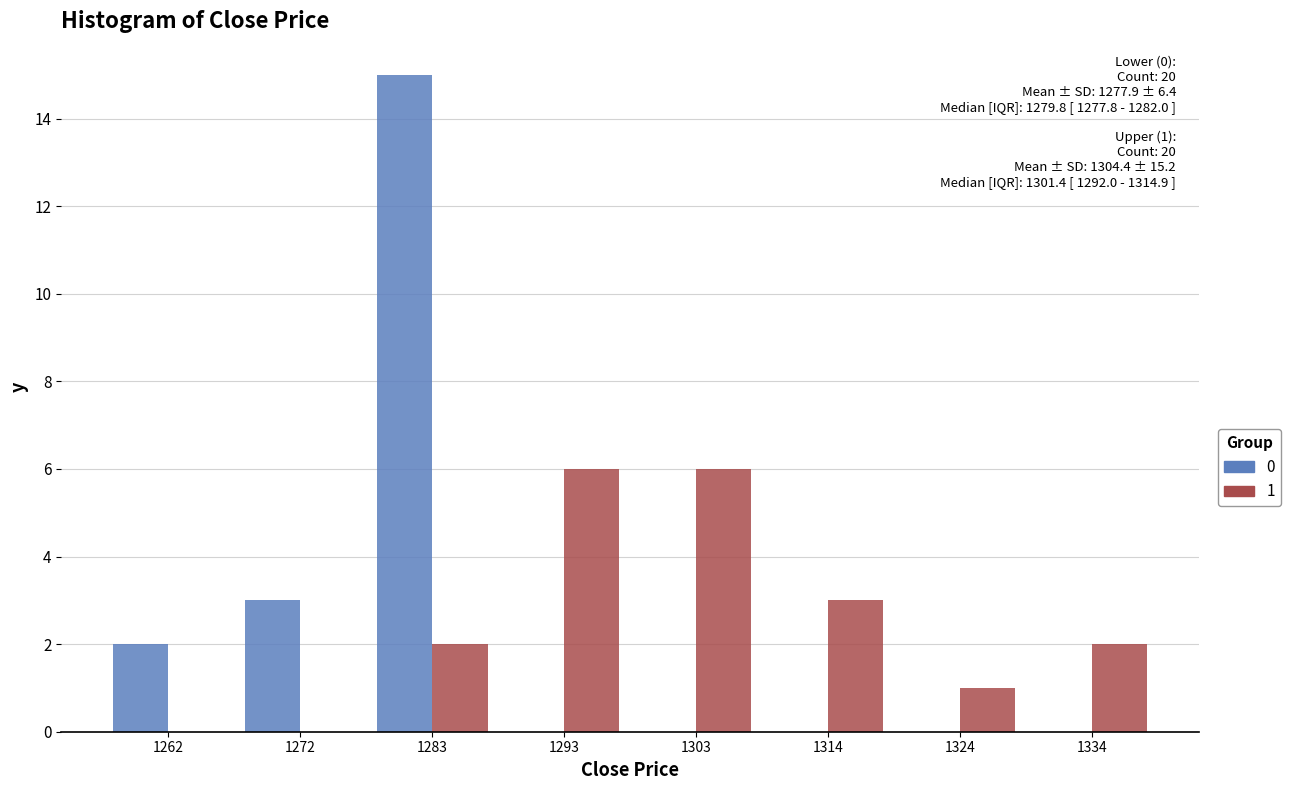

Reading right to left, what are all the values shown in this chart?

Lower (0): 1334=0	1324=0	1314=0	1303=0	1293=0	1283=15	1272=3	1262=2
Upper (1): 1334=2	1324=1	1314=3	1303=6	1293=6	1283=2	1272=0	1262=0